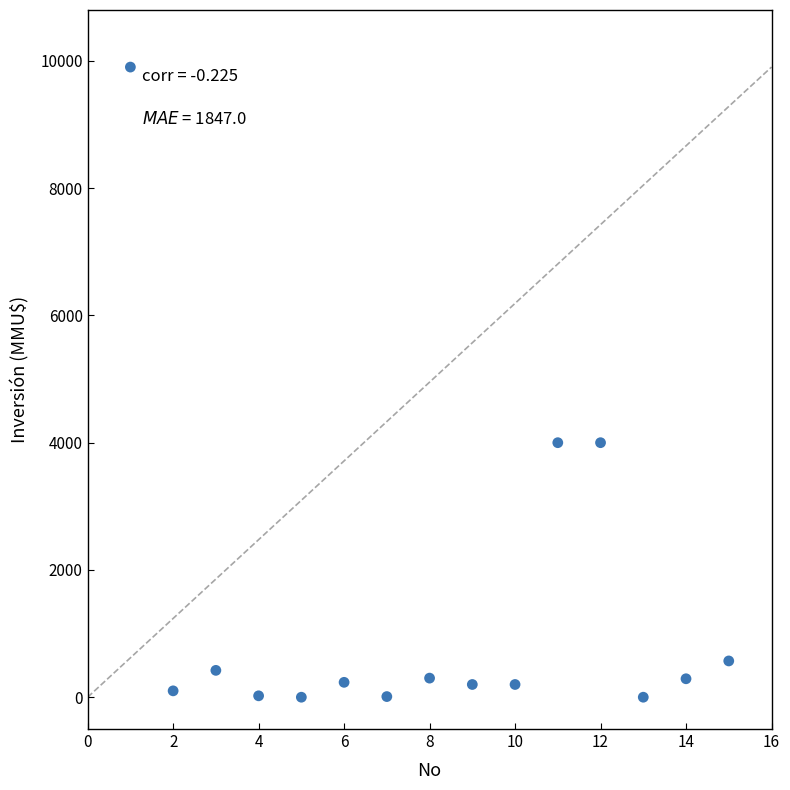

What is the range of X values (max minus min)?

14